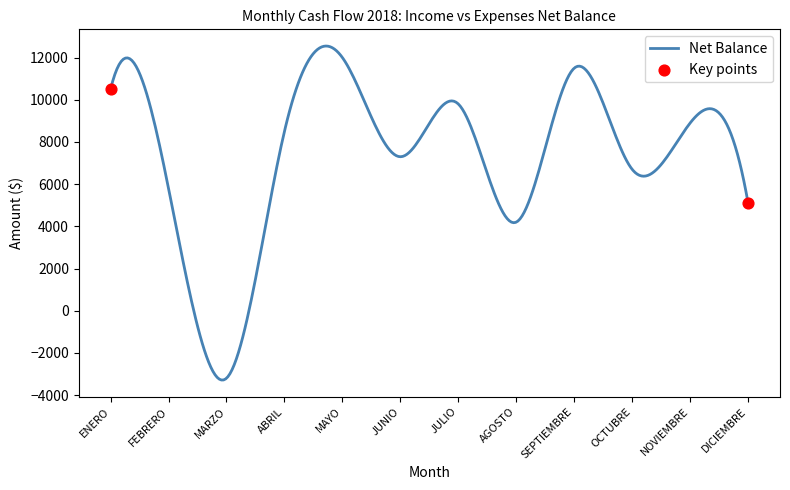

What is the difference between the maximum and minimum values?

15831.8